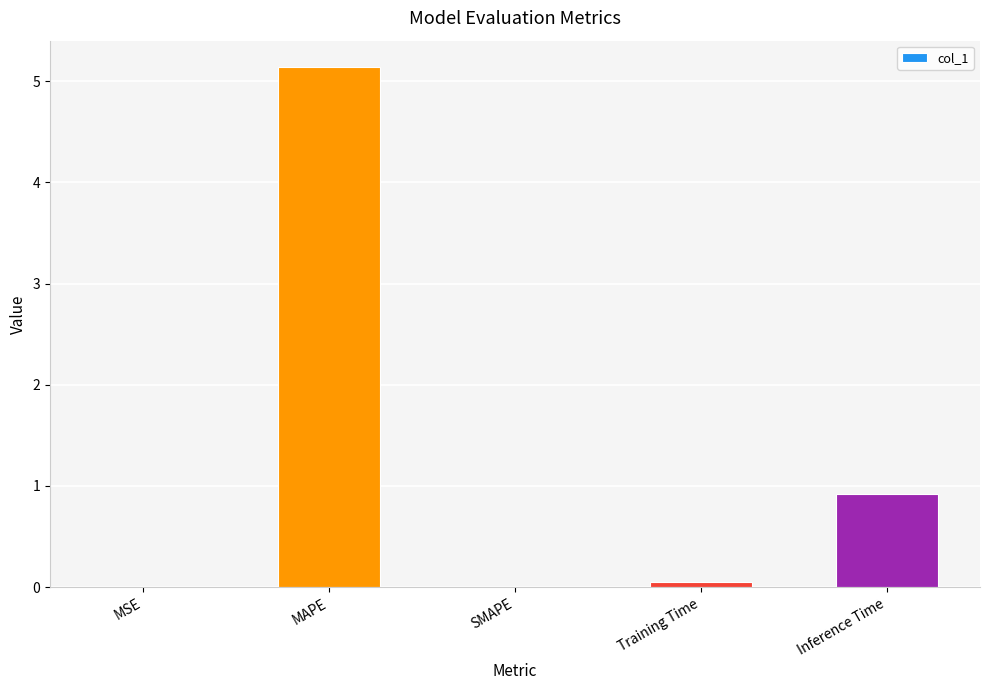

Which has a higher value, Inference Time or MAPE?

MAPE